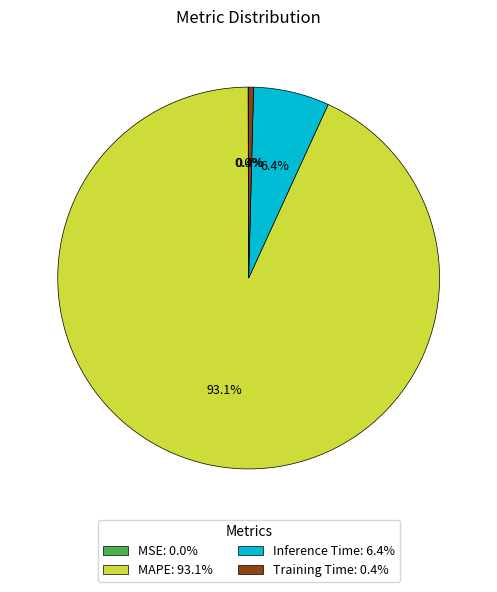

Is the sum of Training Time: 0.4% and MAPE: 93.1% greater than half?

Yes